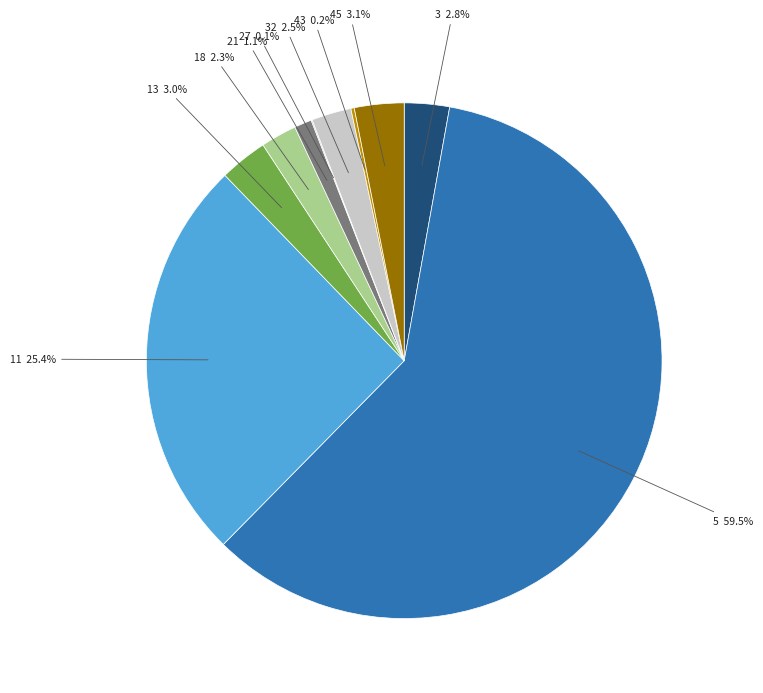

Between 32 2.5% and 21 1.1%, which is larger?

32 2.5%